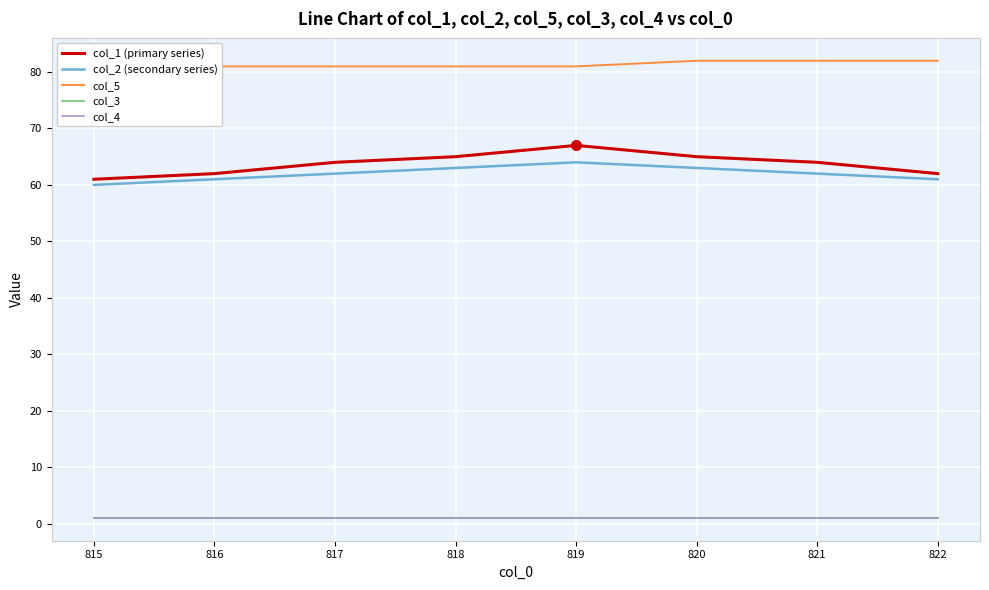

True or false: col_4 and col_1 (primary series) cross at least once.

False